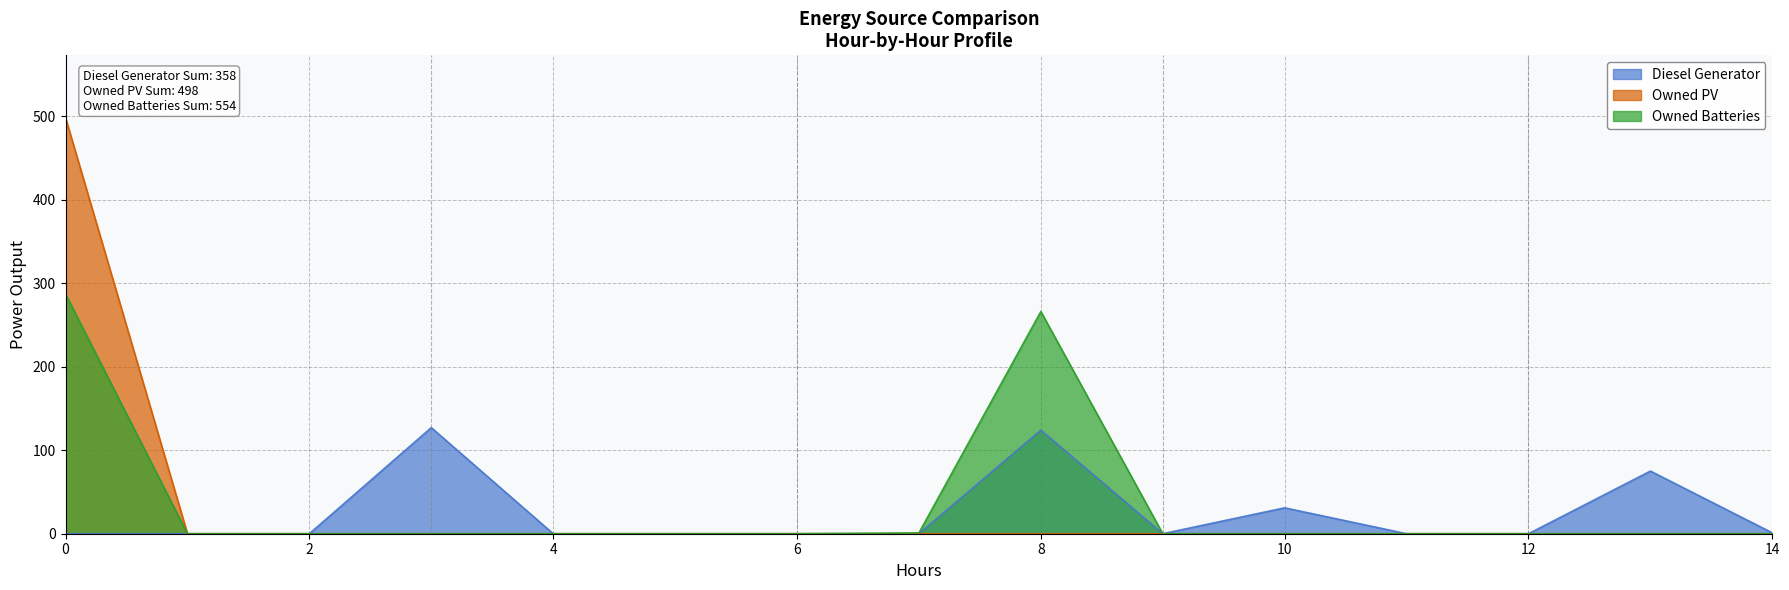

What is the greatest value displayed?

498